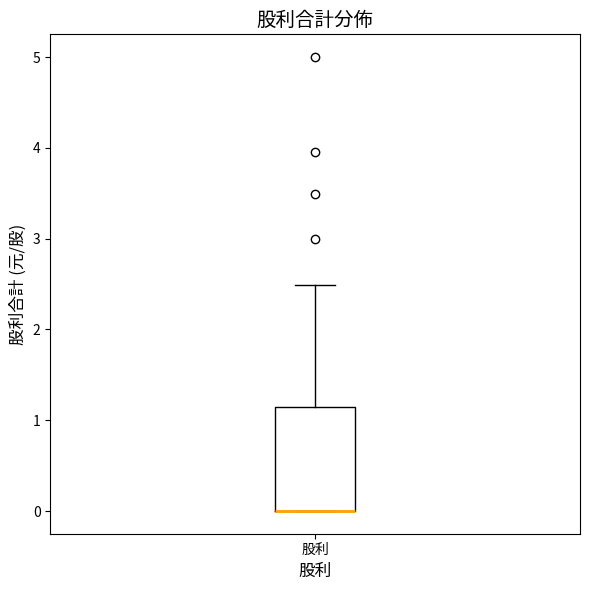

Transcribe this box plot: give where the median line is, the range the box spans, and where the two whiskers end, as read against the y-axis. The values are not printed on the chart, so give them approximately, as read against the axis.

median 0.0 (drawn on the box's lower edge), box 0.0 to 1.1, whiskers 0.0 to 2.5